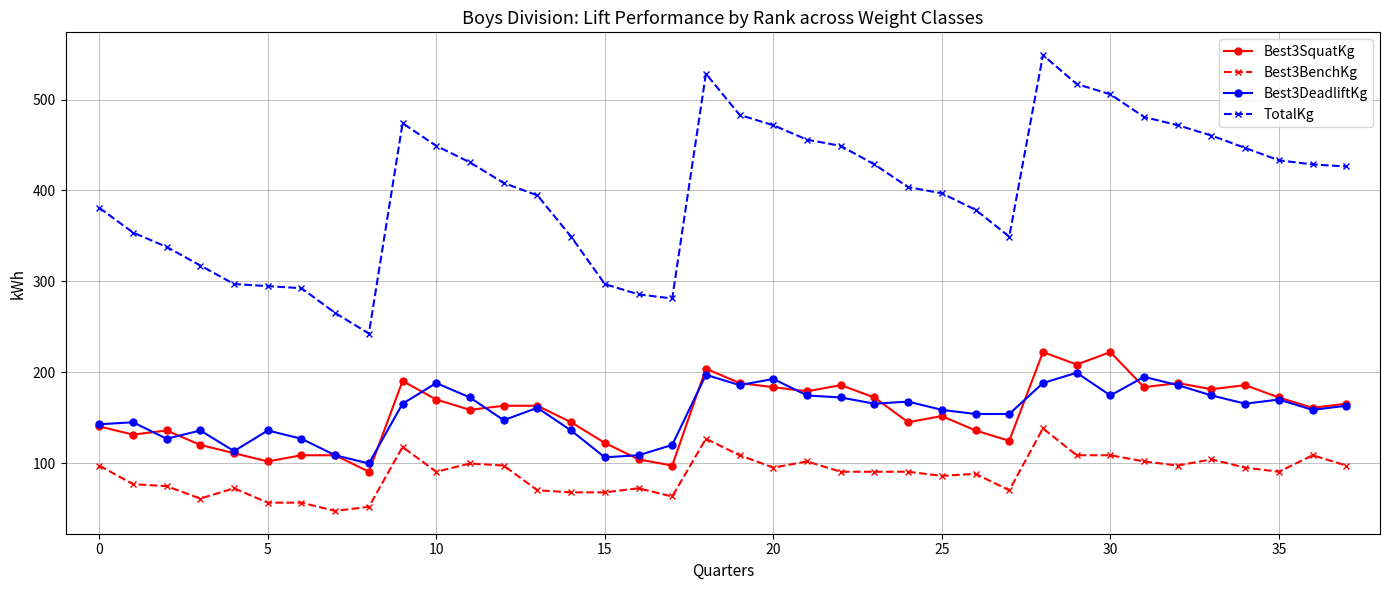

Count the number of data series in this chart.

4